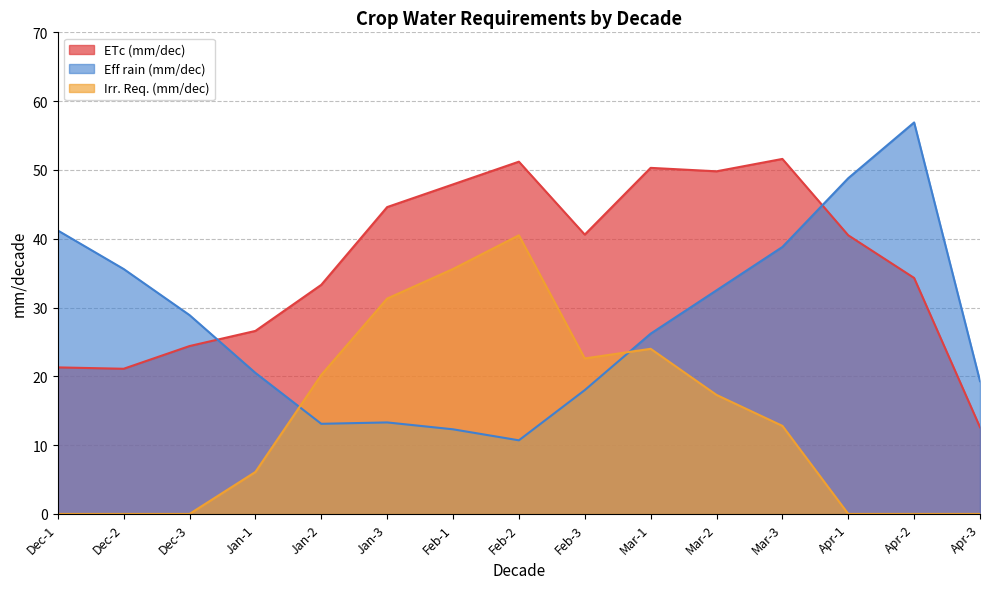

Which series has the largest range (max minus min)?

Eff rain (mm/dec)